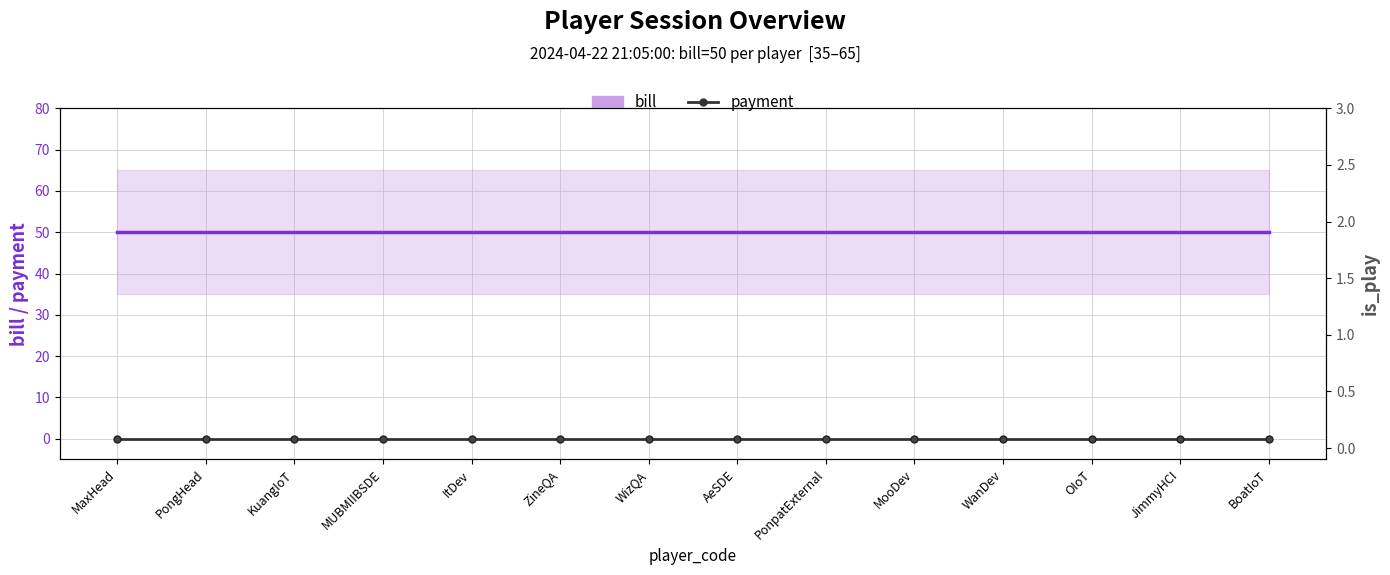

At KuangIoT, list the series in order from largest to smallest.

bill, payment